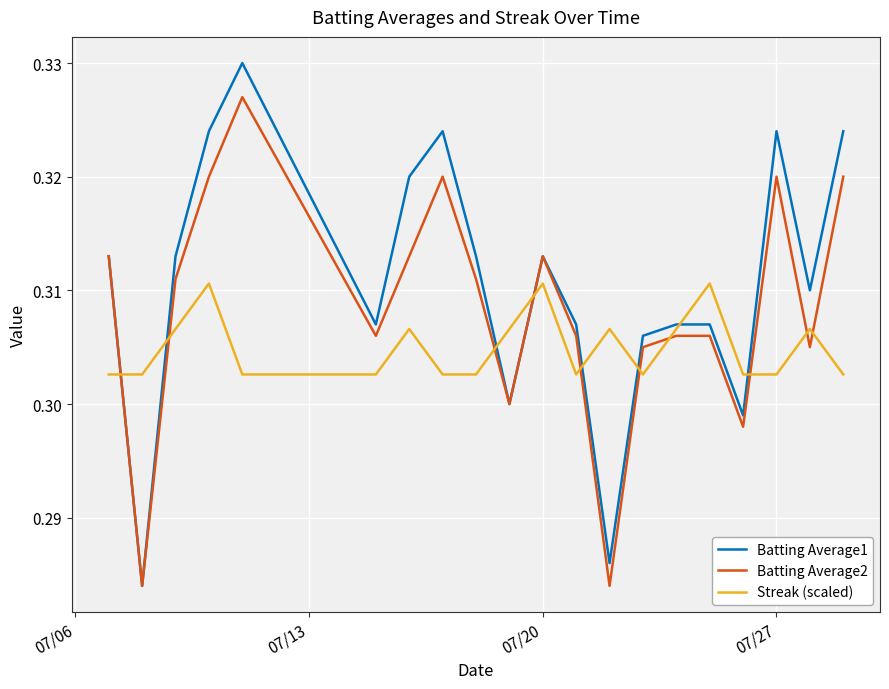

At how many categories does at least one series exceed 0?

20